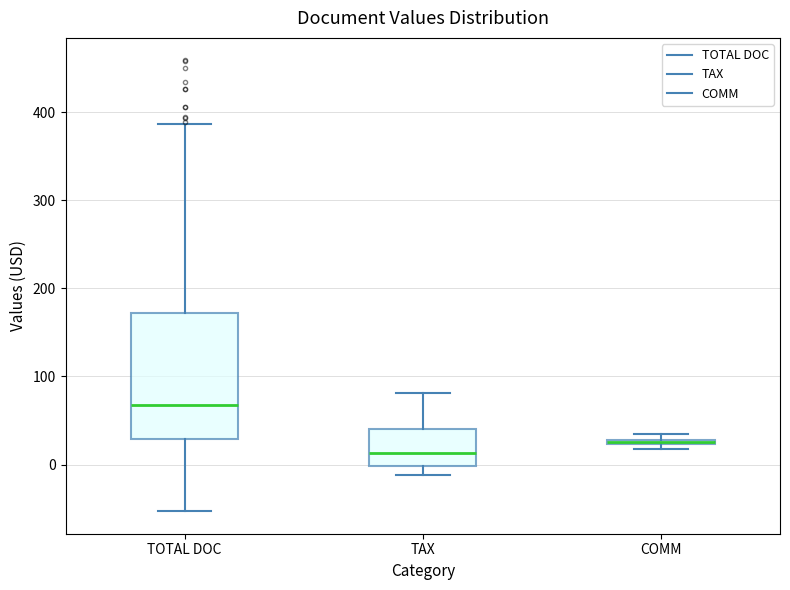

Where is the lower edge of the box for COMM on the y-axis? The values are not printed on the chart, so give them approximately, as read against the axis.

20